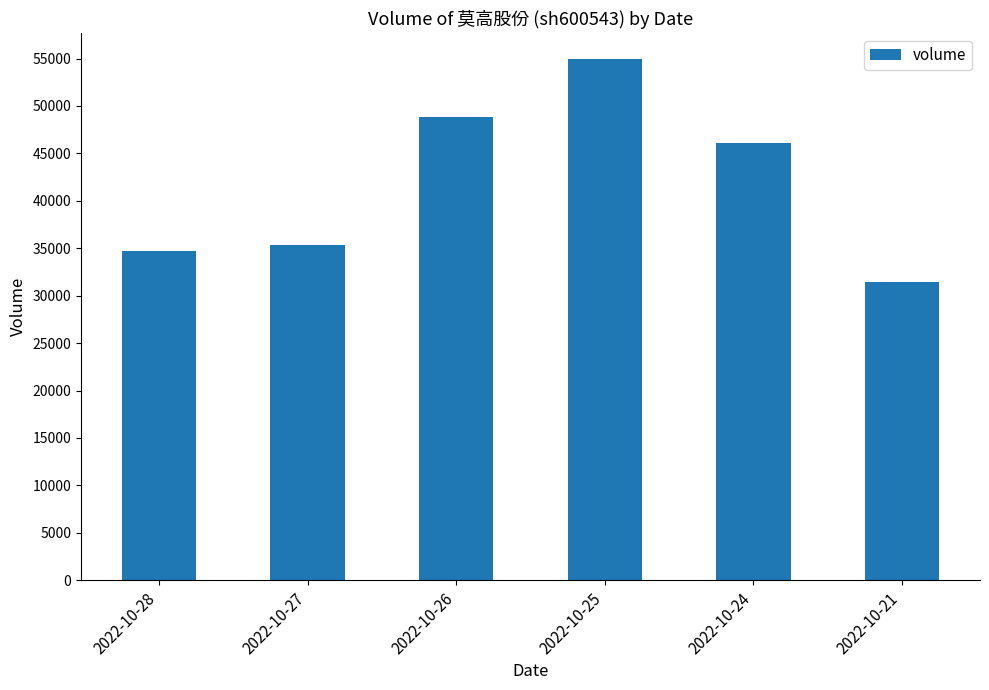

How many bars are there in total?

6